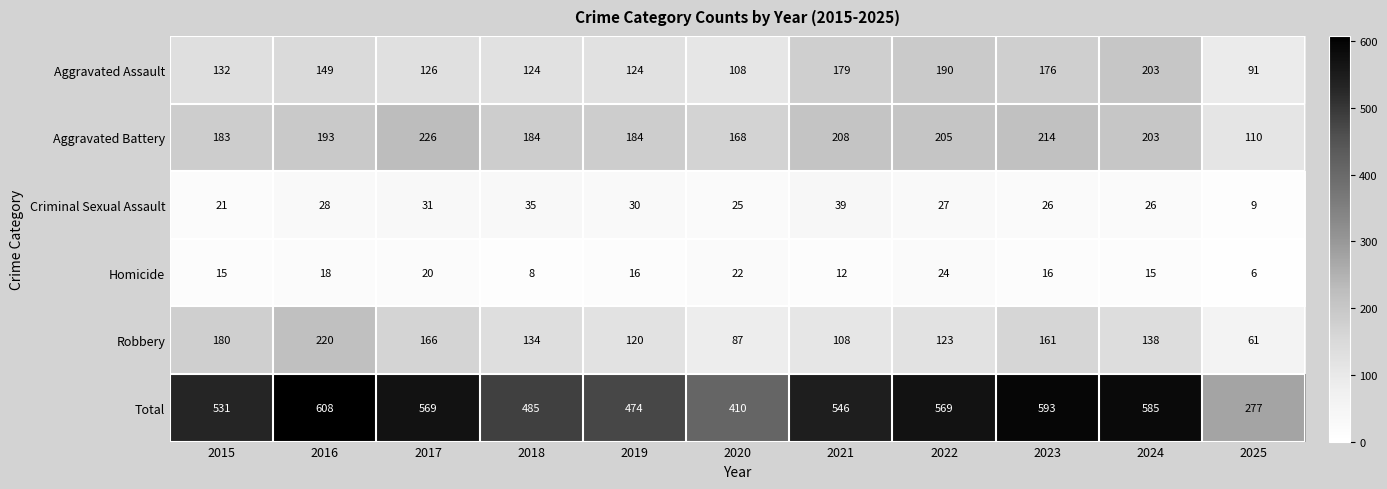

Read the Criminal Sexual Assault value at 2024.

26